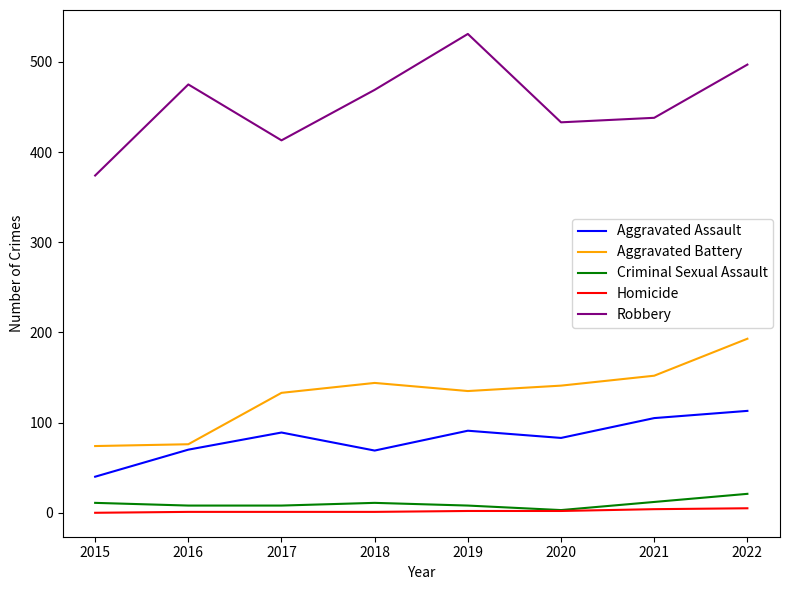

Which series has the largest total across all categories?

Robbery